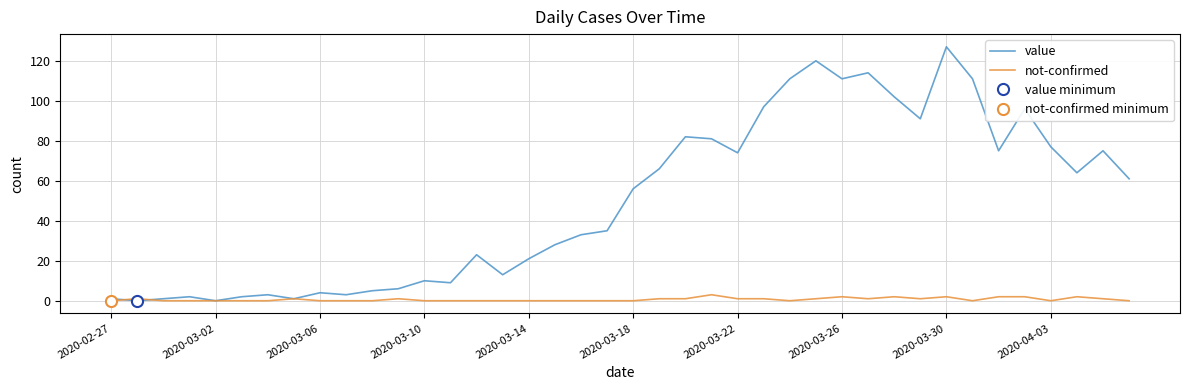

What is the maximum value for value?

127